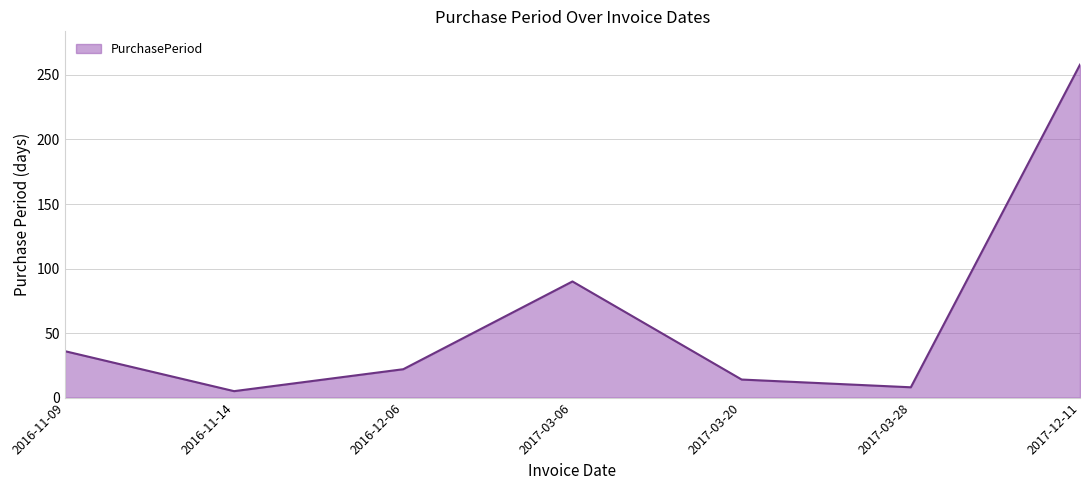

Where is the first local maximum?

2017-03-06